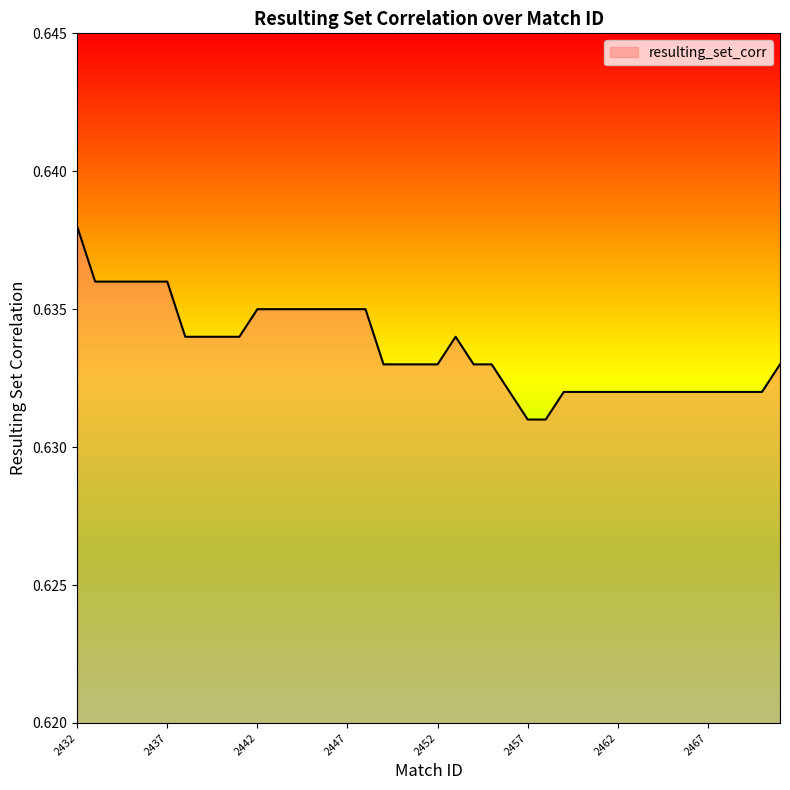

Does the chart have visible grid lines?

No